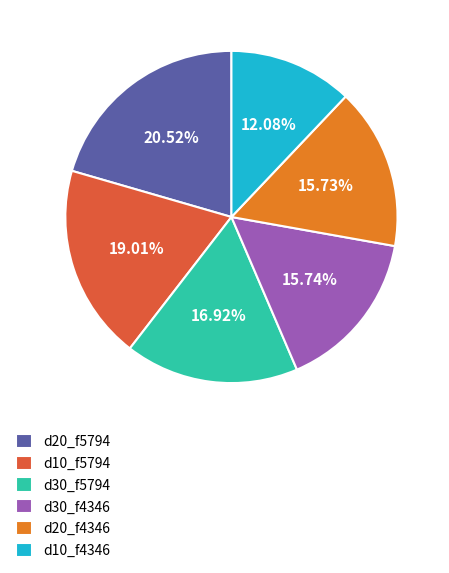

Is the sum of d30_f5794 and d10_f4346 greater than half?

No